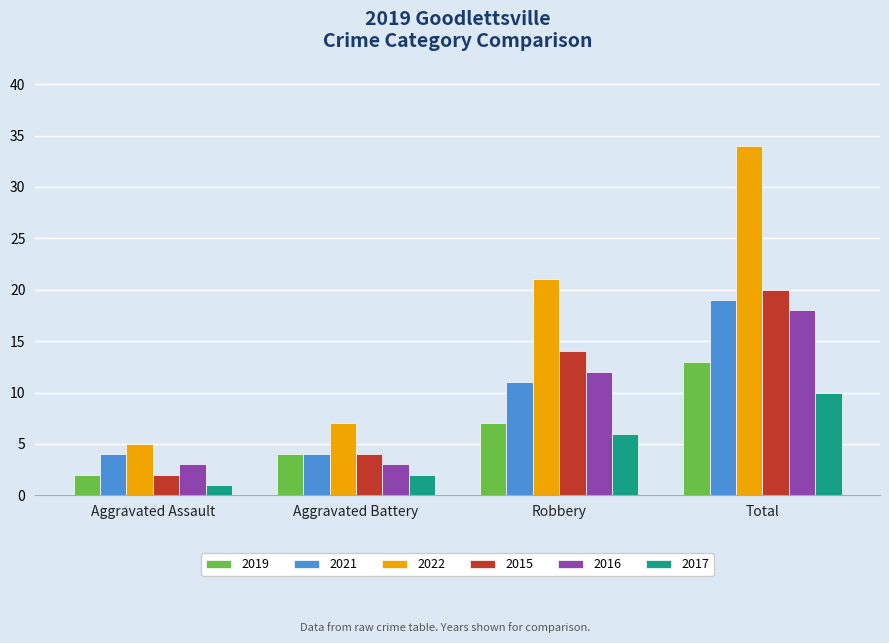

Reading right to left, extract all data points from this chart.

2019: Total=13	Robbery=7	Aggravated Battery=4	Aggravated Assault=2
2021: Total=19	Robbery=11	Aggravated Battery=4	Aggravated Assault=4
2022: Total=34	Robbery=21	Aggravated Battery=7	Aggravated Assault=5
2015: Total=20	Robbery=14	Aggravated Battery=4	Aggravated Assault=2
2016: Total=18	Robbery=12	Aggravated Battery=3	Aggravated Assault=3
2017: Total=10	Robbery=6	Aggravated Battery=2	Aggravated Assault=1